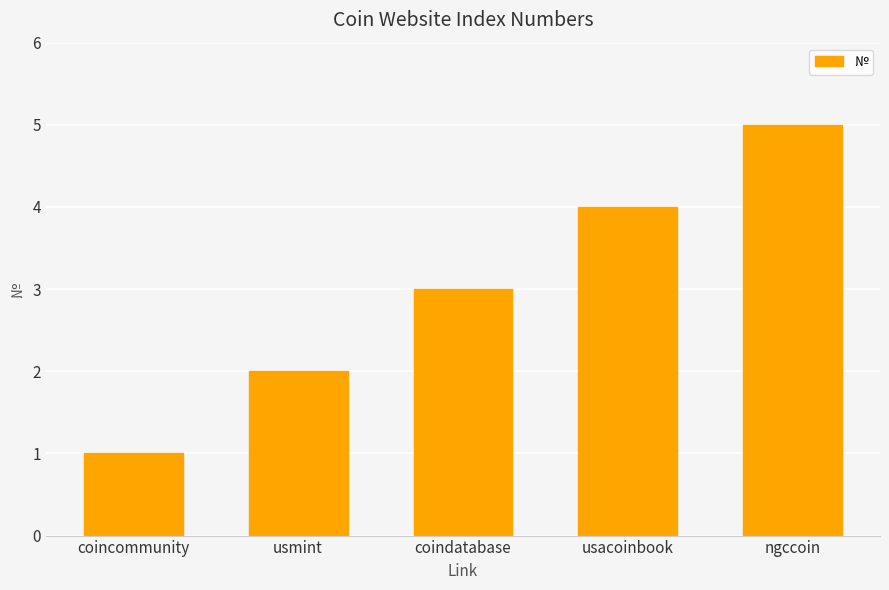

What is the smallest value displayed?

1